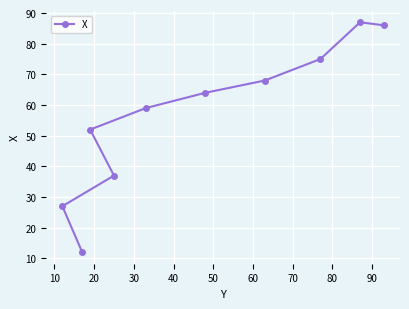

What is the minimum value shown in the chart?

12